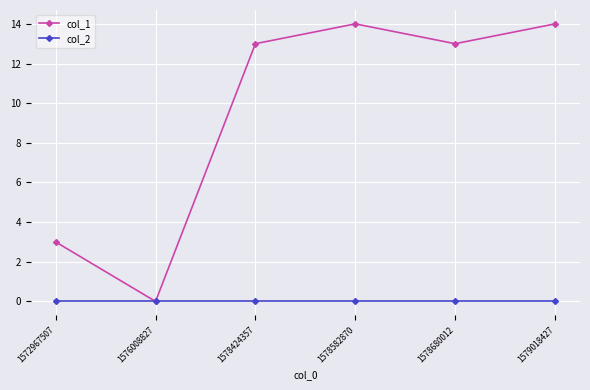

Which series has the widest spread of values?

col_1